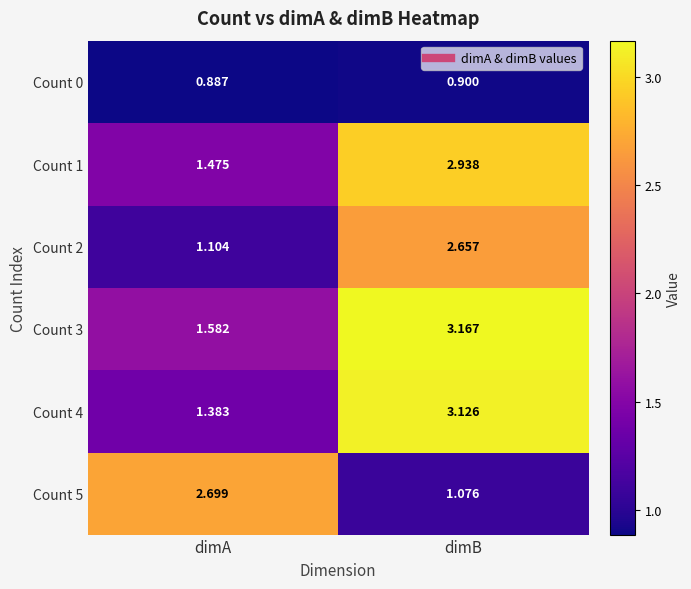

Which category has the highest value in the Count 3 series?

dimB